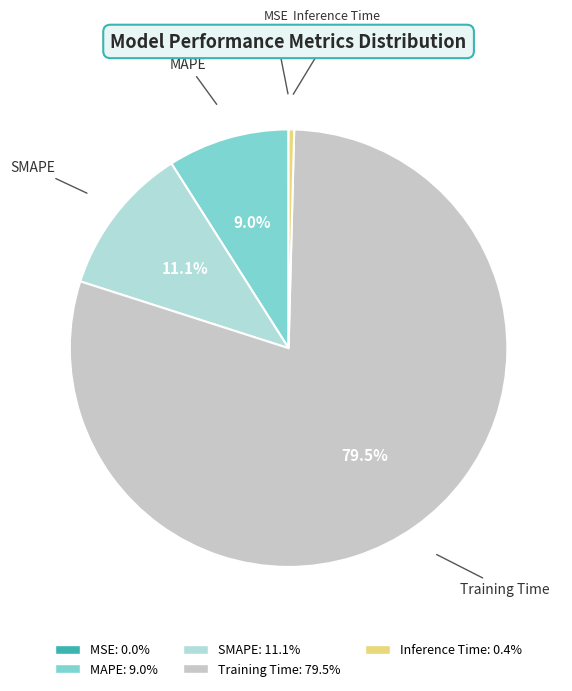

What portion of the pie excludes Training Time?

20.5%